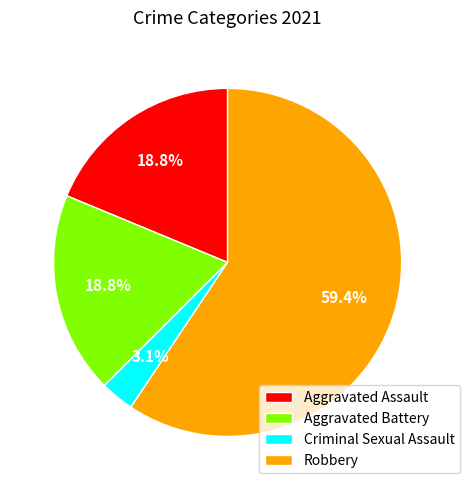

To the nearest percent, what portion does Aggravated Battery represent?

19%